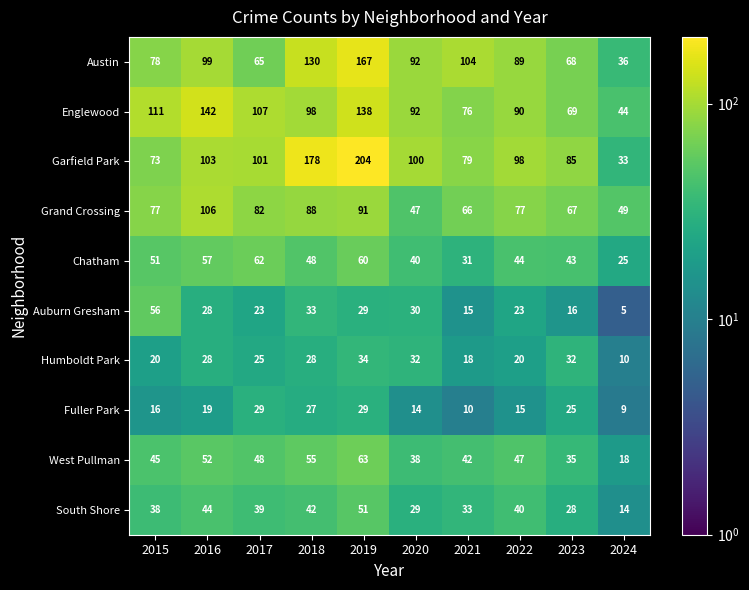

At which label is West Pullman closest to 40?

2020